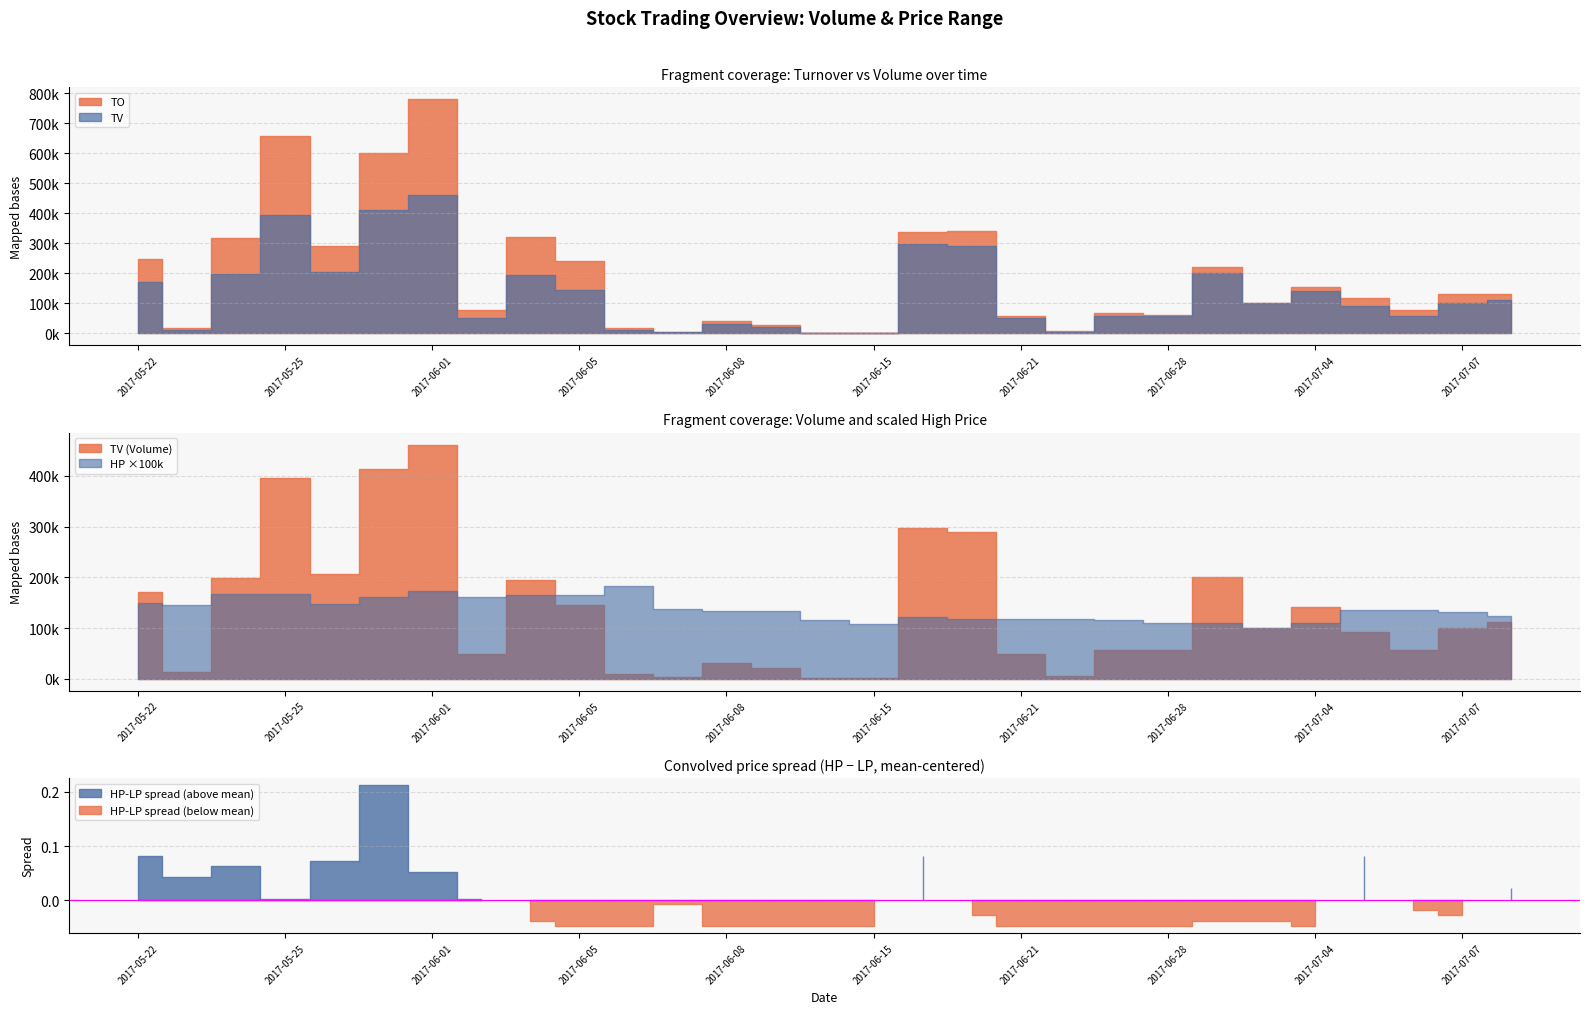

What is the value of the HP point at the 7th from the left?

1.7